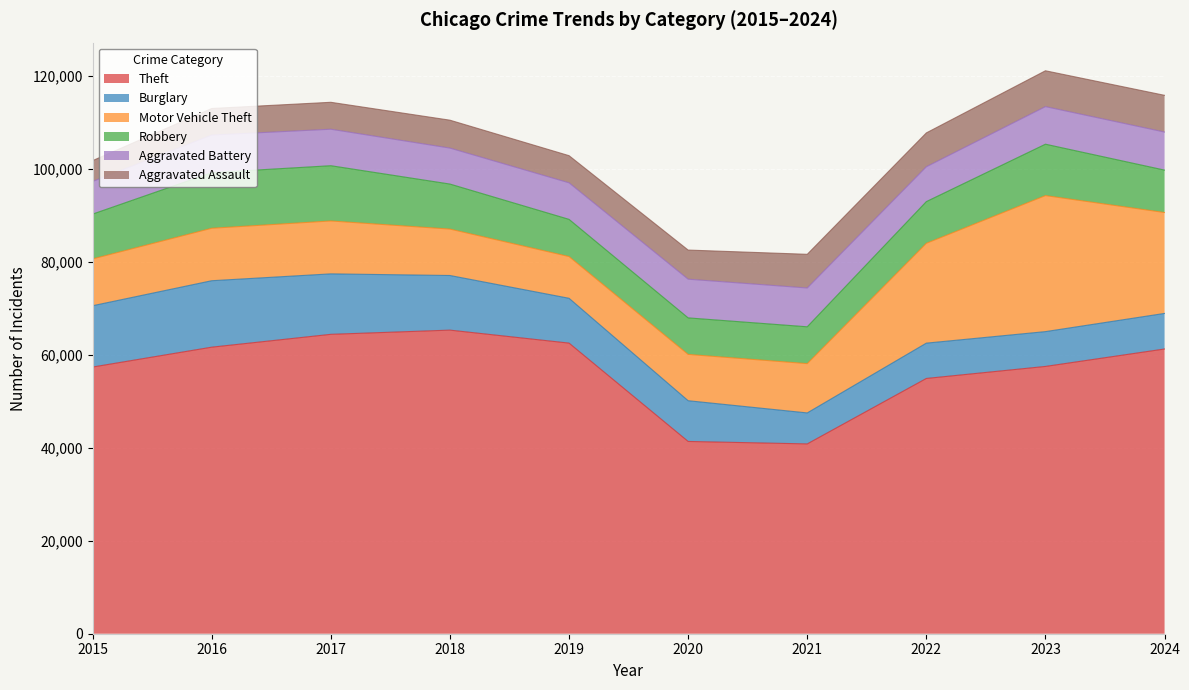

The Motor Vehicle Theft series shows 16411 at 2017. True or false?

False